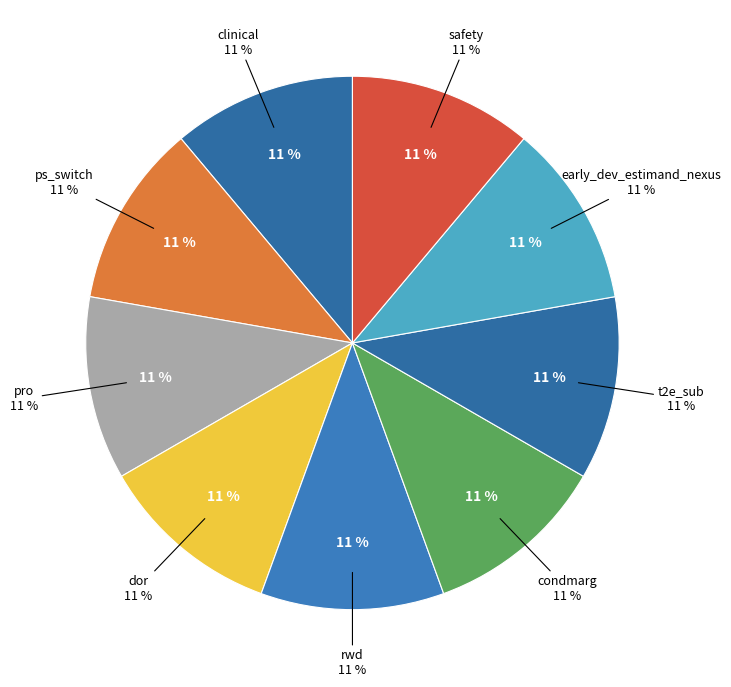

What is the largest slice in the pie chart?

clinical